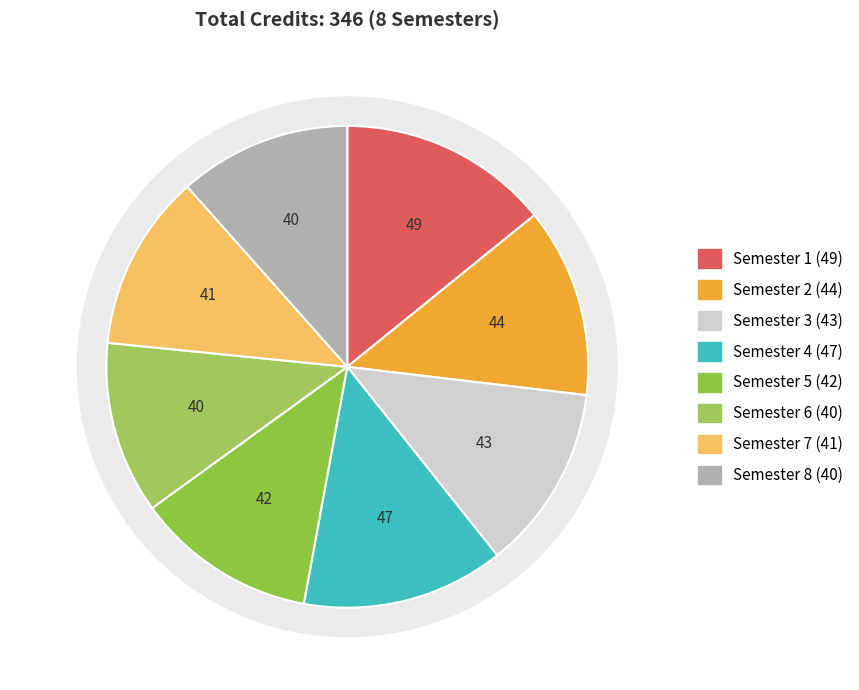

To the nearest percent, what percentage of the pie is Semester 3?

12%